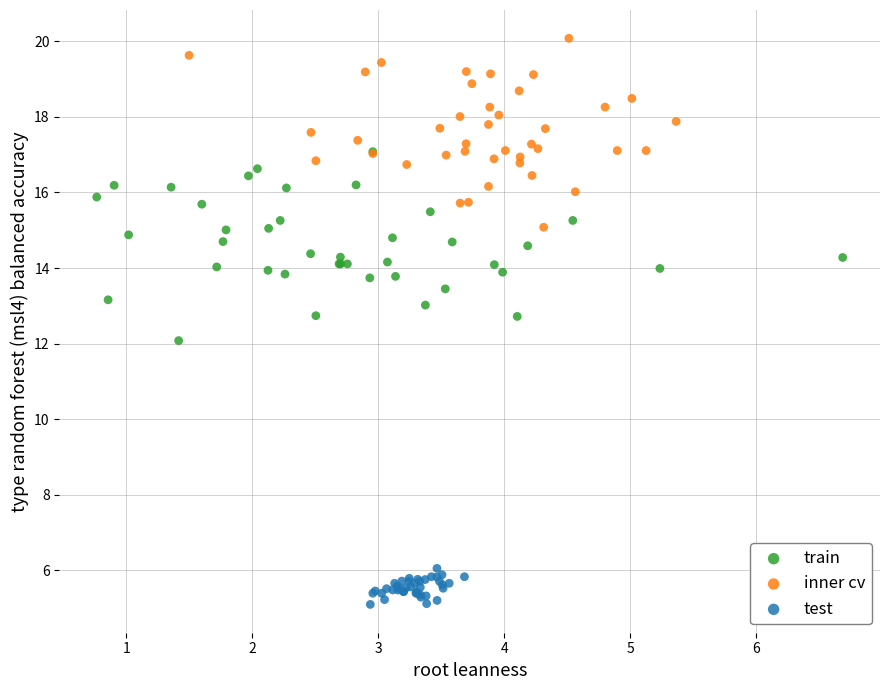

Which series reaches the minimum Y coordinate?

test